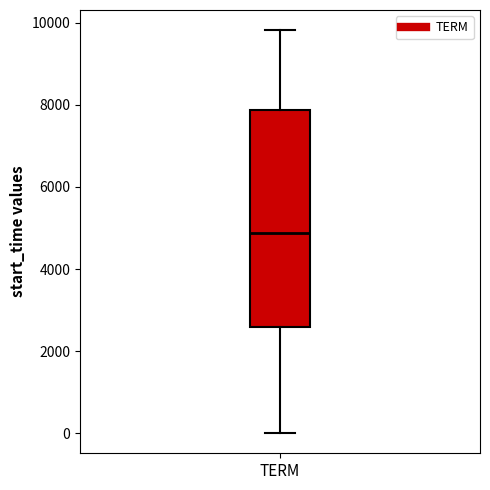

Read this box plot against the y-axis: the position of the median line, the range covered by the box, and the ends of both whiskers. The values are not printed on the chart, so give them approximately, as read against the axis.

median 4800, box 2600 to 7800, whiskers 0 to 9800